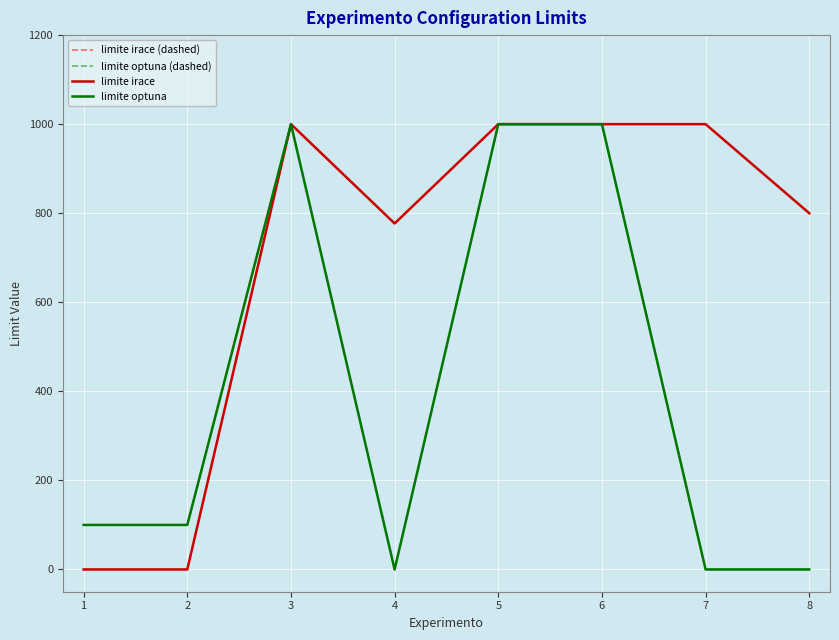

Does the chart have visible grid lines?

Yes